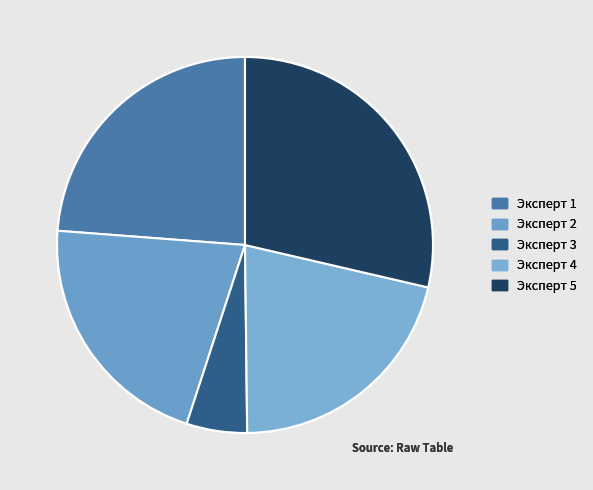

Is it true that Эксперт 2 is 21% of the pie?

True